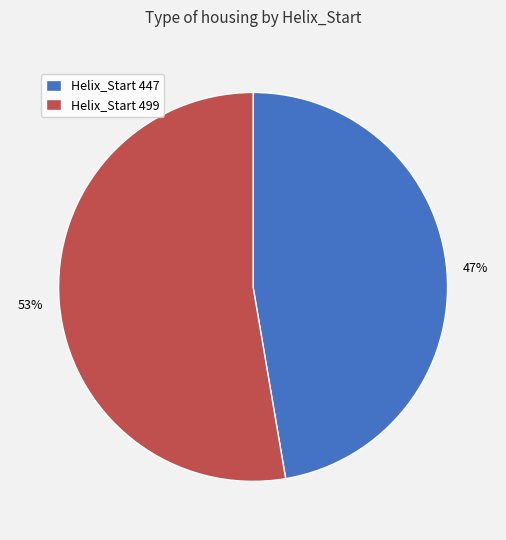

Is it true that Helix_Start 499 is 53% of the pie?

True